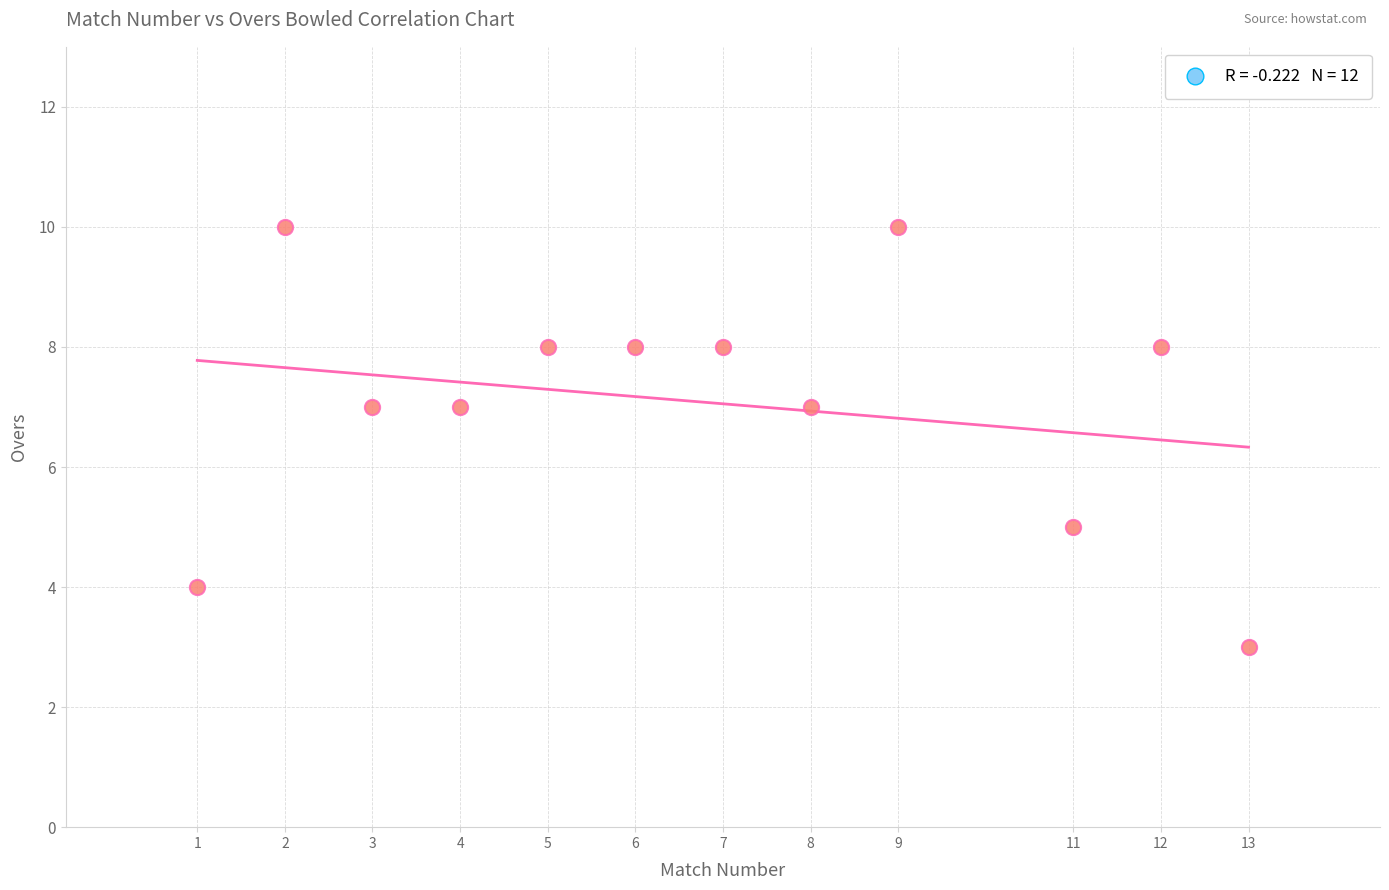

What is the average X value?

7